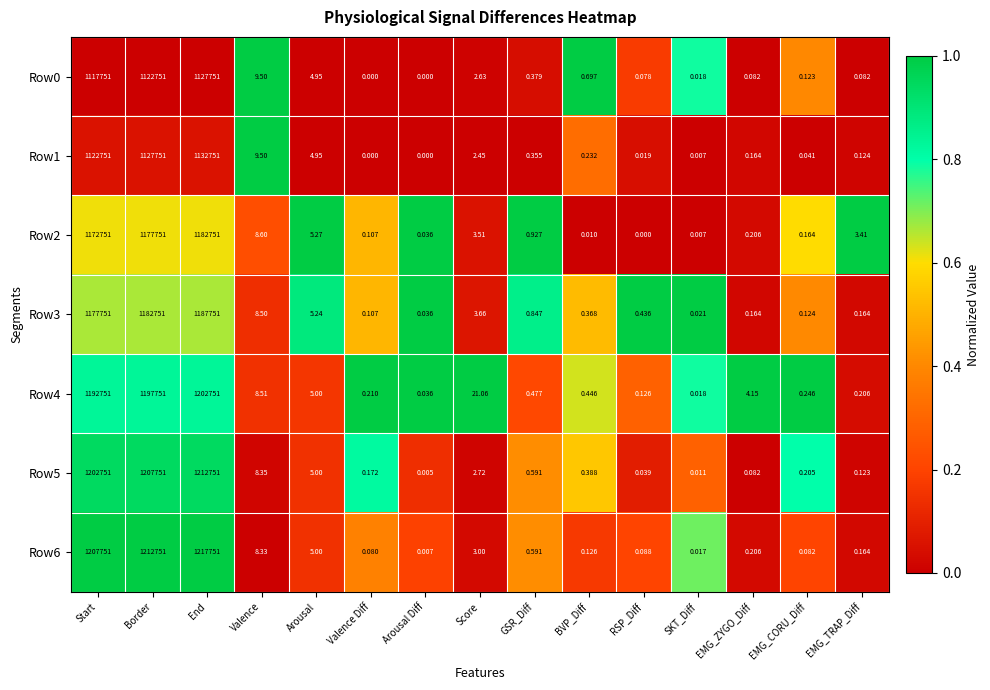

Is the value of Row2 at RSP_Diff greater than the value of Row3 at RSP_Diff?

No